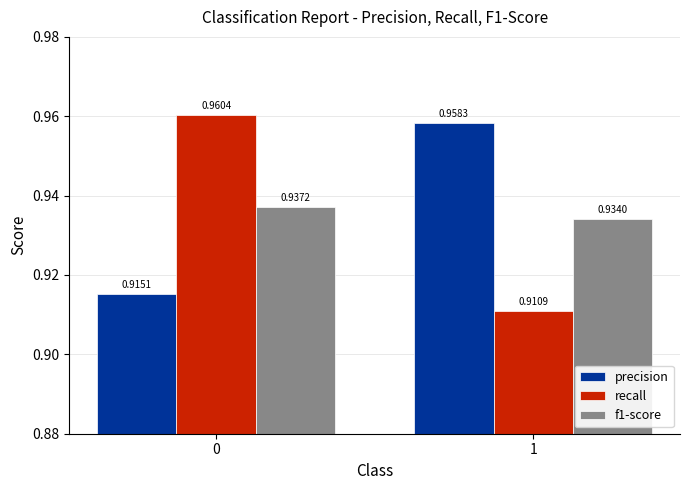

What is the sum of the precision values at 1 and 0?

1.9